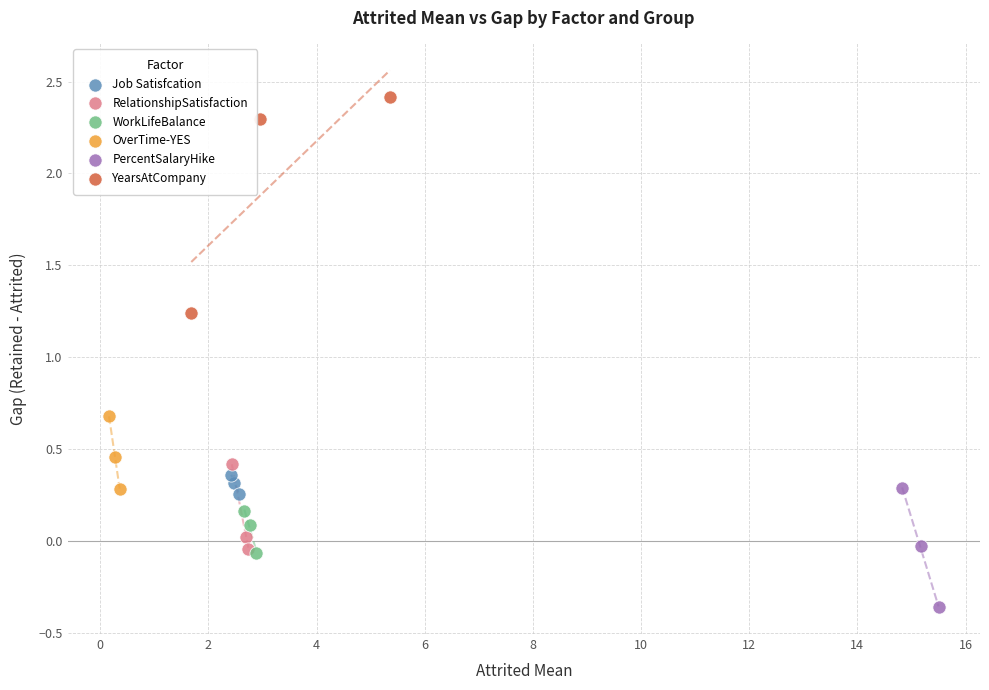

Which series reaches the maximum Y coordinate?

YearsAtCompany